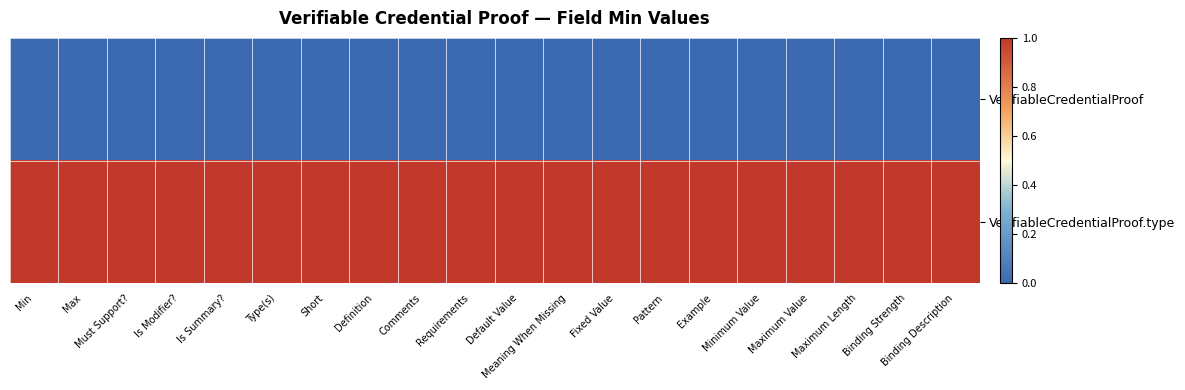

Reading left to right, what are all the values shown in this chart?

VerifiableCredentialProof: Min=0	Max=0	Must Support?=0	Is Modifier?=0	Is Summary?=0	Type(s)=0	Short=0	Definition=0	Comments=0	Requirements=0	Default Value=0	Meaning When Missing=0	Fixed Value=0	Pattern=0	Example=0	Minimum Value=0	Maximum Value=0	Maximum Length=0	Binding Strength=0	Binding Description=0
VerifiableCredentialProof.type: Min=1	Max=1	Must Support?=1	Is Modifier?=1	Is Summary?=1	Type(s)=1	Short=1	Definition=1	Comments=1	Requirements=1	Default Value=1	Meaning When Missing=1	Fixed Value=1	Pattern=1	Example=1	Minimum Value=1	Maximum Value=1	Maximum Length=1	Binding Strength=1	Binding Description=1